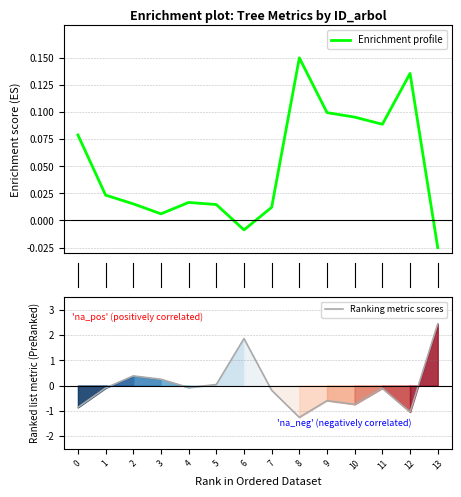

Which series has the widest spread of values?

Ranking metric scores